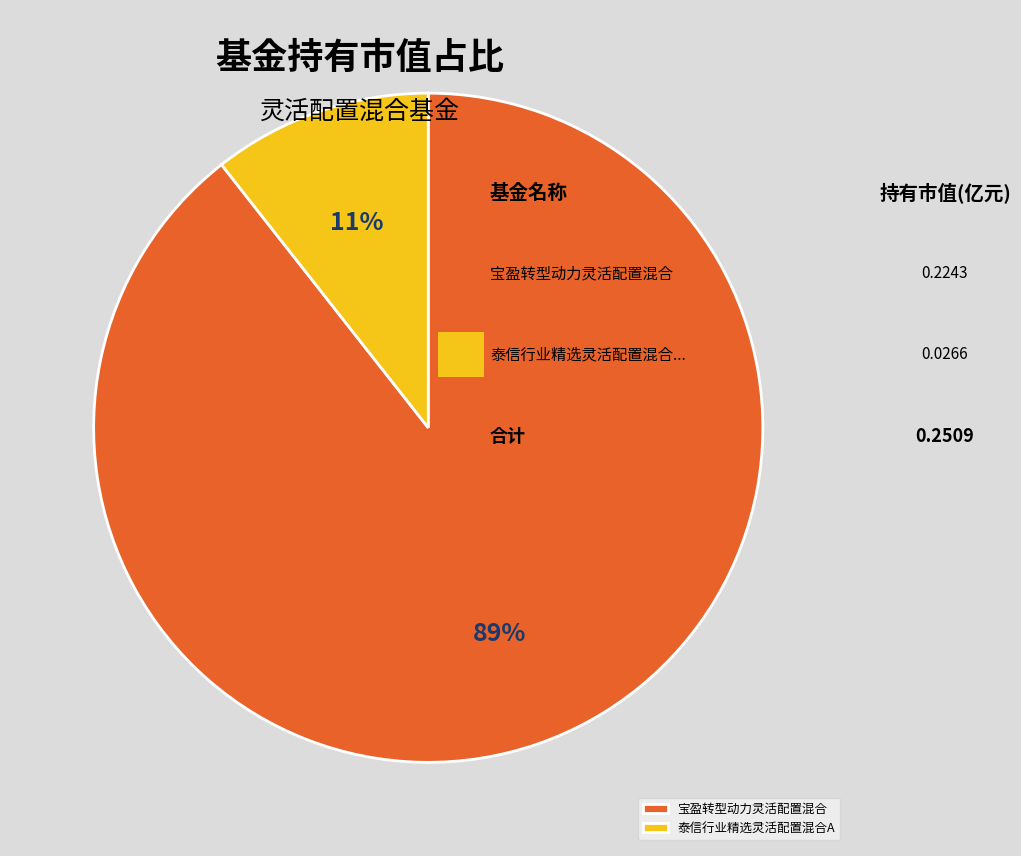

To the nearest percent, what is the combined percentage of 泰信行业精选灵活配置混合A and 宝盈转型动力灵活配置混合?

100%